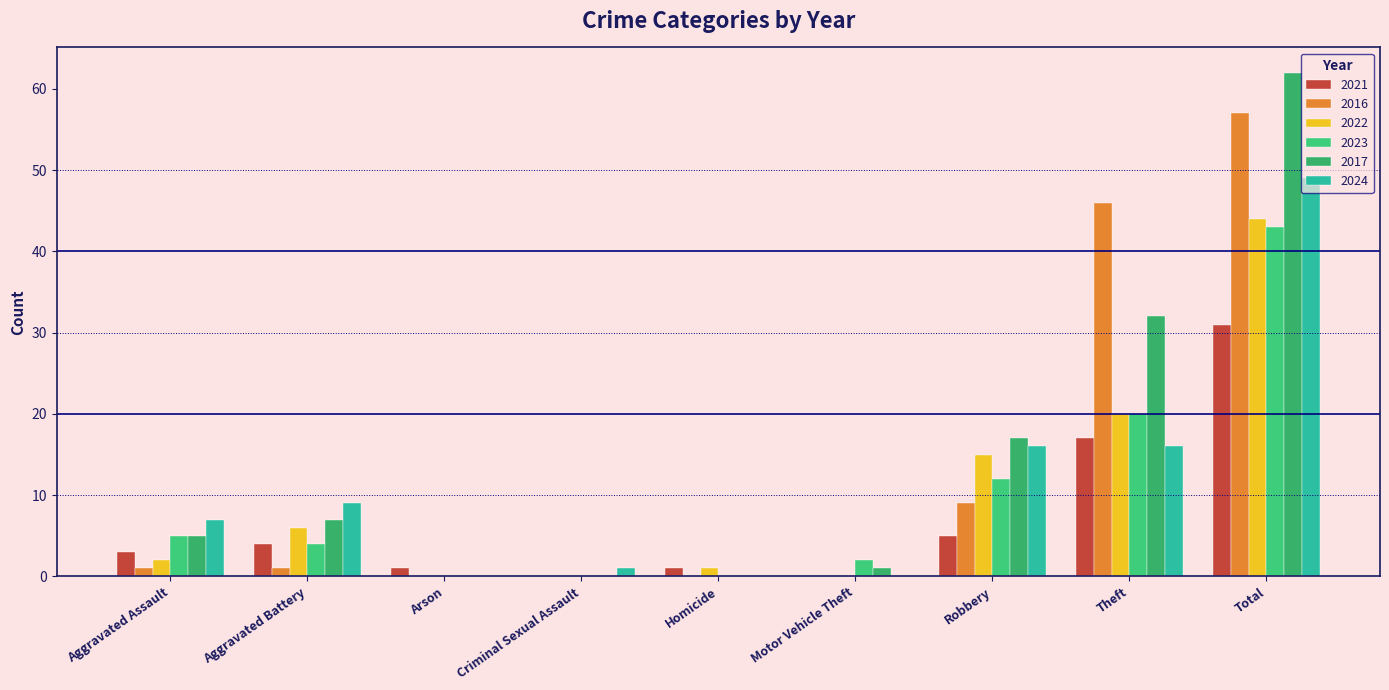

What is the spread (max minus min) of values at Homicide?

1